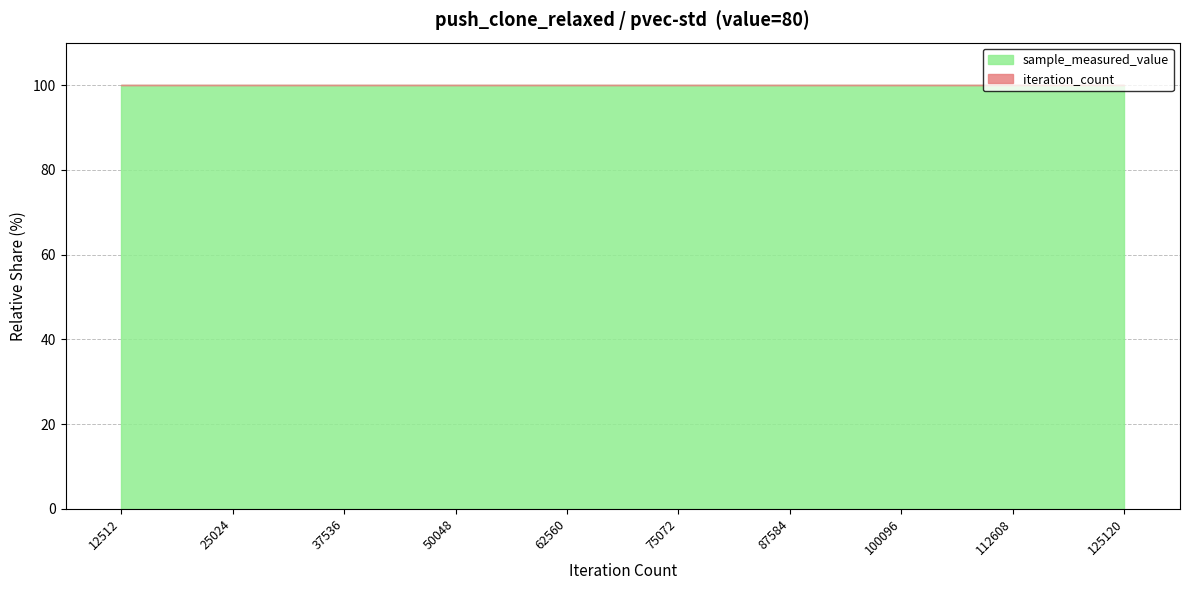

Is it true that sample_measured_value equals 261994947 at 50048?

True